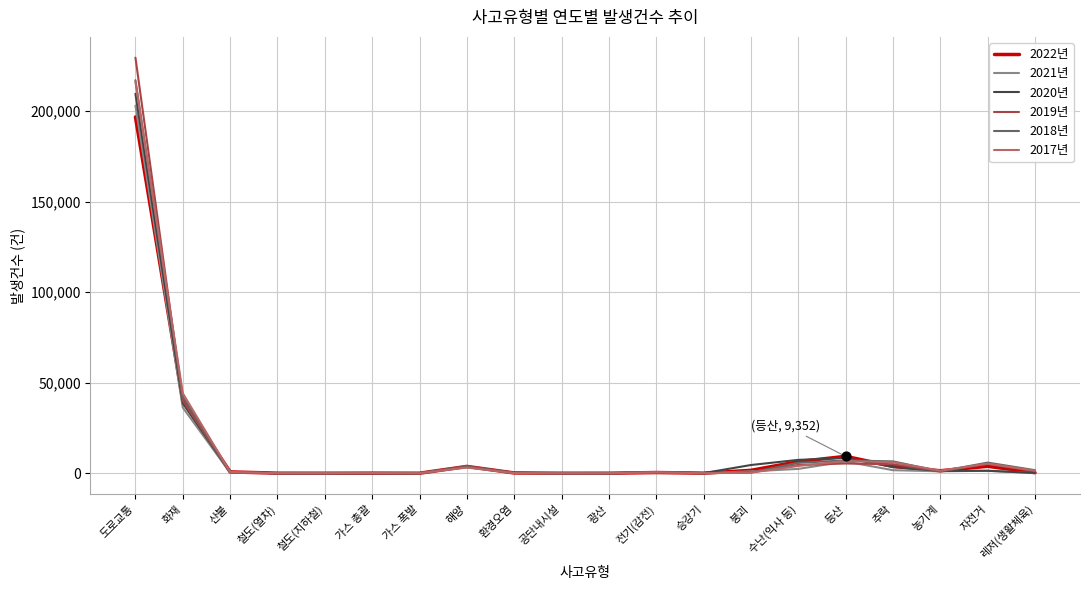

What is the total value across all series at 해양?

21853